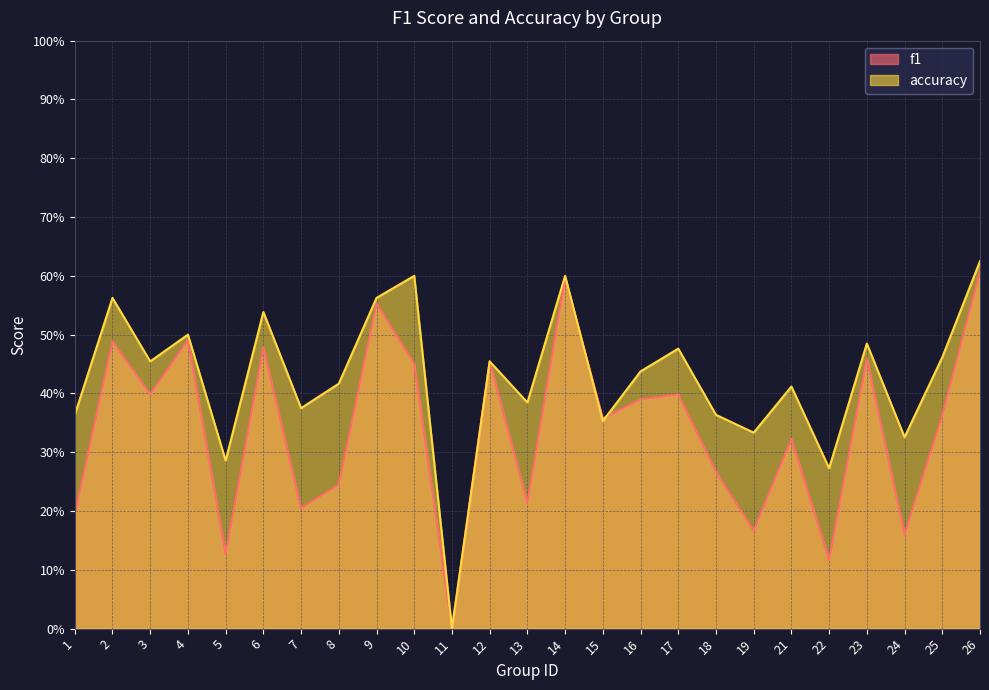

The value of accuracy at 10 is 0.8. True or false?

False